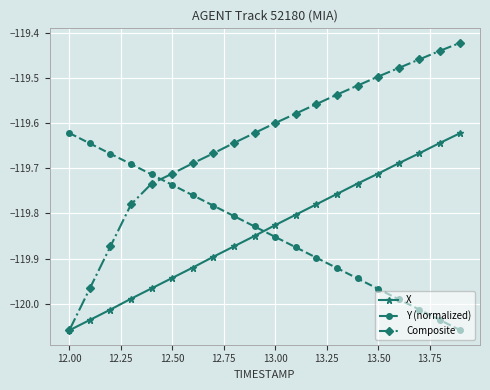

Which series has the largest range (max minus min)?

Composite